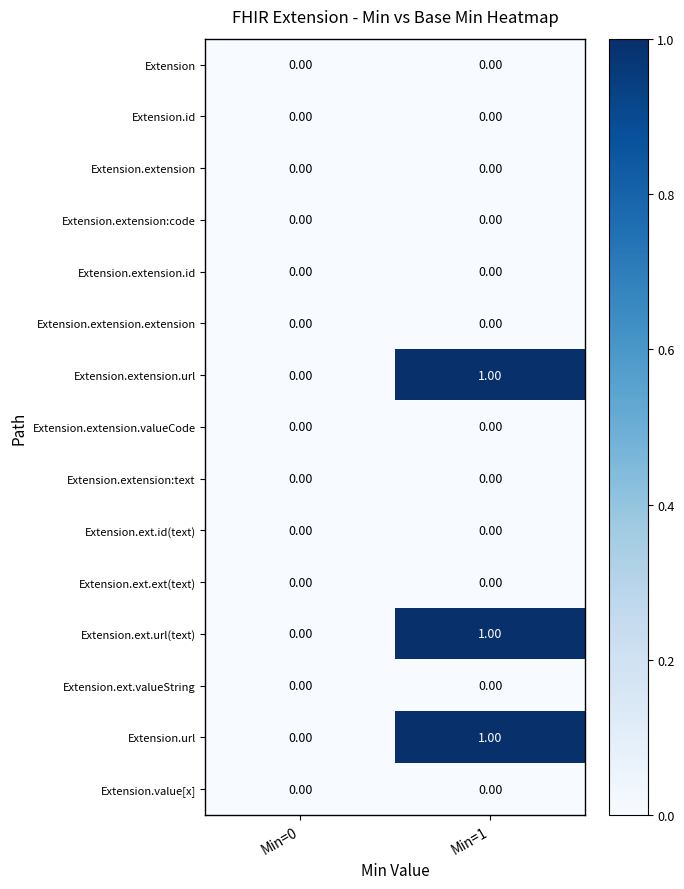

At which category is the sum across all series the highest?

Min=1